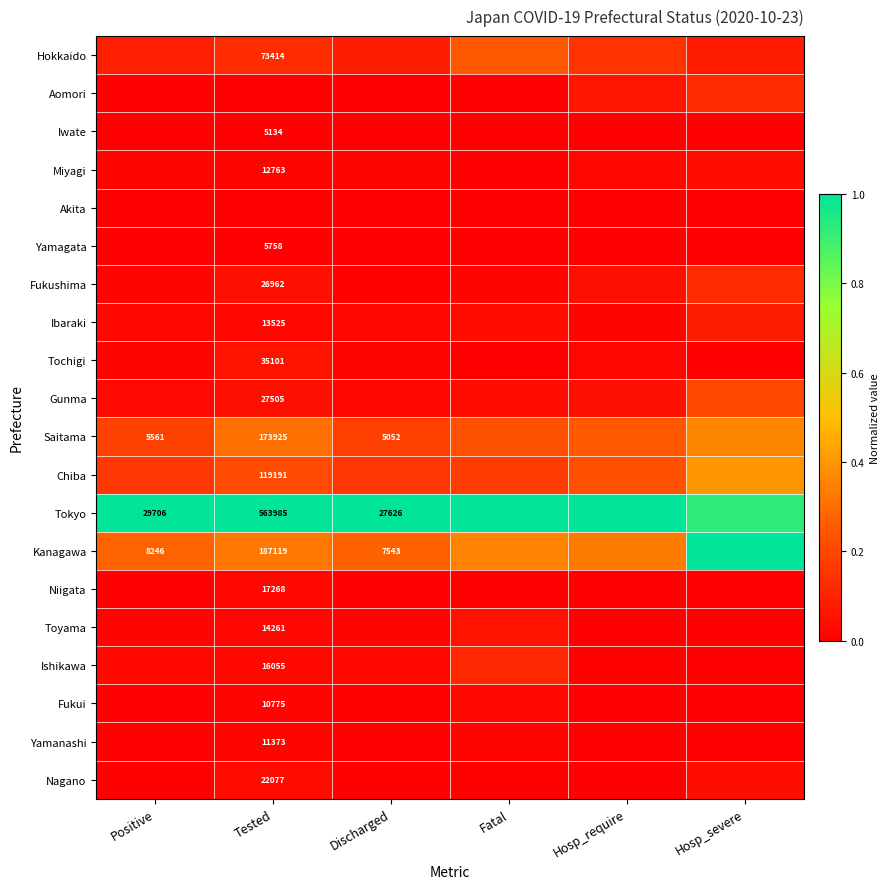

Is the value of Gunma at Tested greater than the value of Fukushima at Tested?

Yes